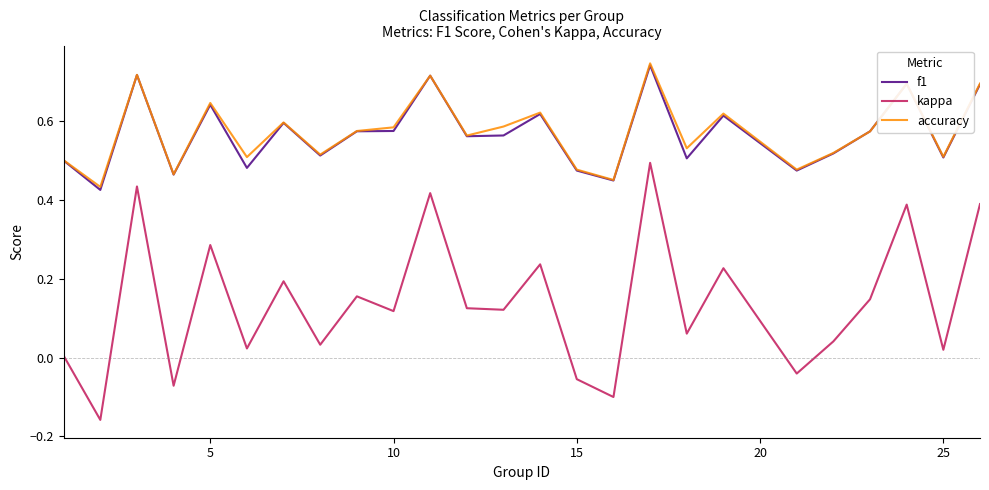

True or false: accuracy and kappa intersect in this chart.

False